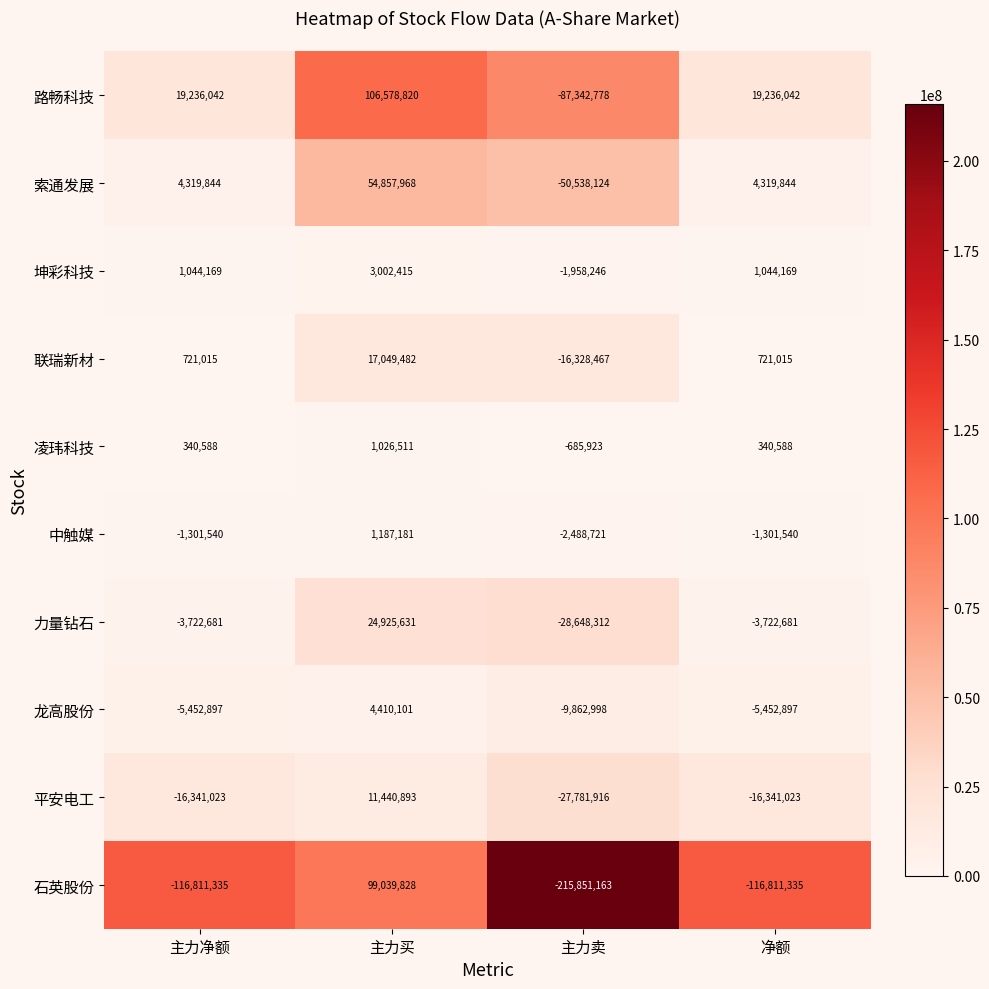

At which label is 中触媒 closest to -650770?

主力净额